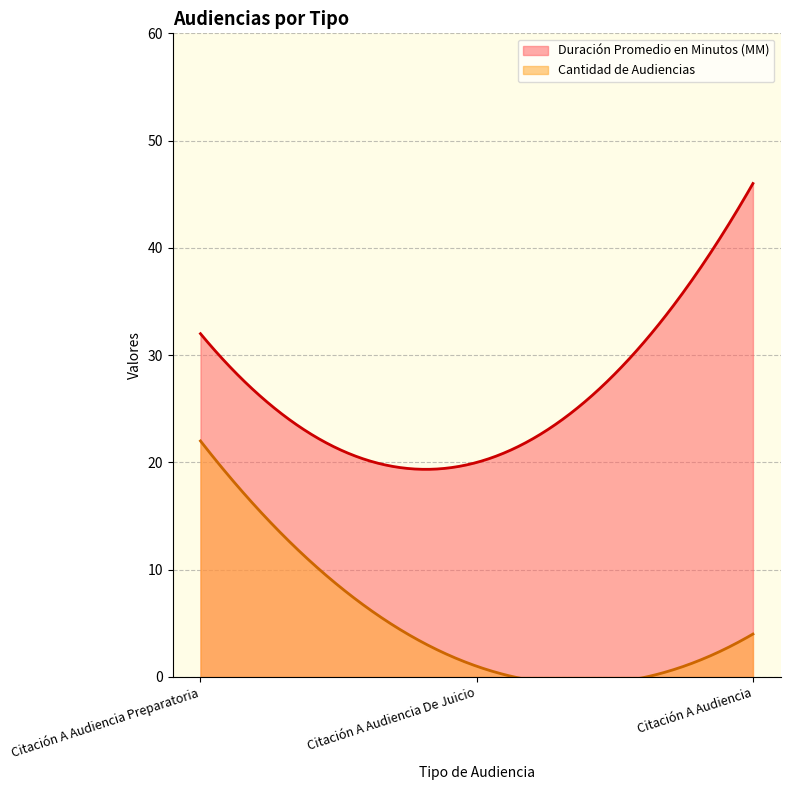

What is the maximum value for Duración Promedio en Minutos (MM)?

46.0